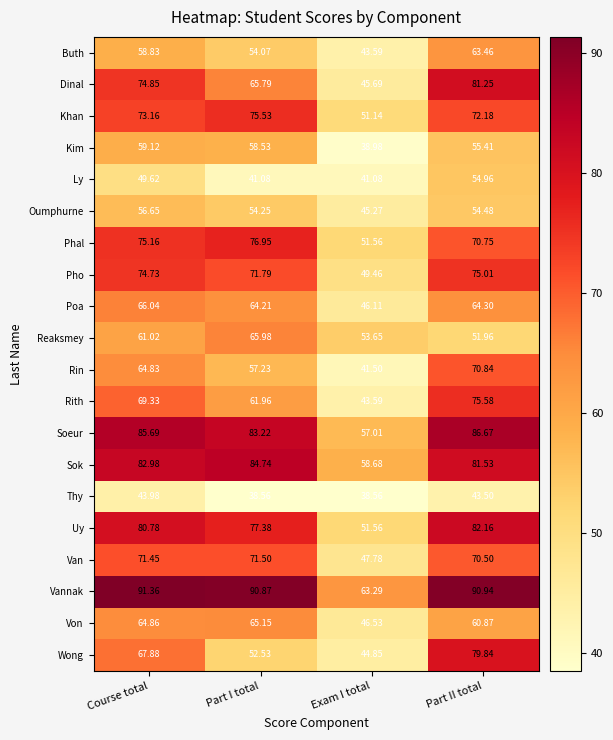

At Course total, list the series in order from smallest to largest.

Thy, Ly, Oumphurne, Buth, Kim, Reaksmey, Rin, Von, Poa, Wong, Rith, Van, Khan, Pho, Dinal, Phal, Uy, Sok, Soeur, Vannak